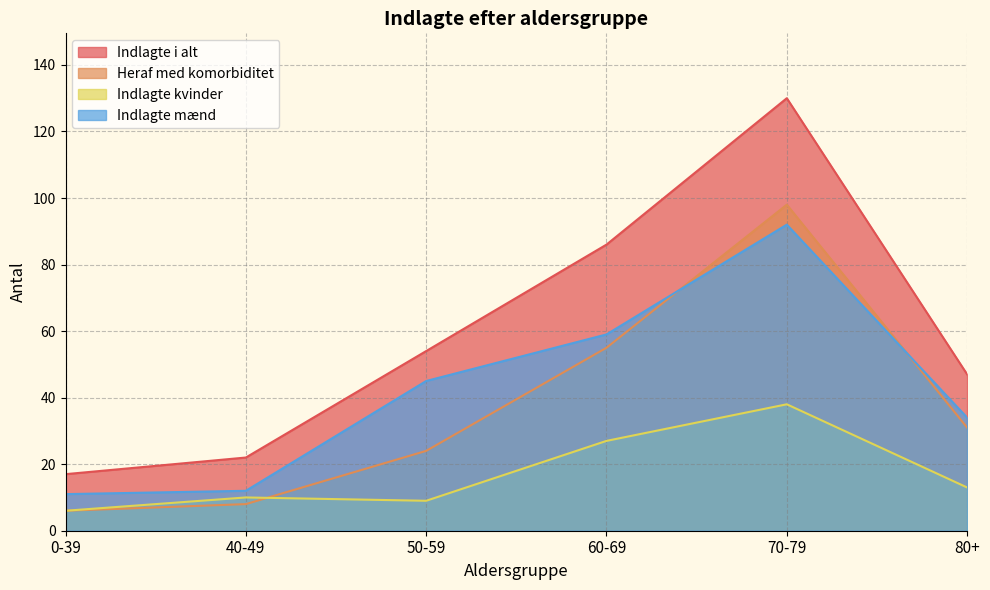

Reading right to left, extract all data points from this chart.

Indlagte i alt: 80+=47	70-79=130	60-69=86	50-59=54	40-49=22	0-39=17
Heraf med komorbiditet: 80+=31	70-79=98	60-69=55	50-59=24	40-49=8	0-39=6
Indlagte kvinder: 80+=13	70-79=38	60-69=27	50-59=9	40-49=10	0-39=6
Indlagte mænd: 80+=34	70-79=92	60-69=59	50-59=45	40-49=12	0-39=11